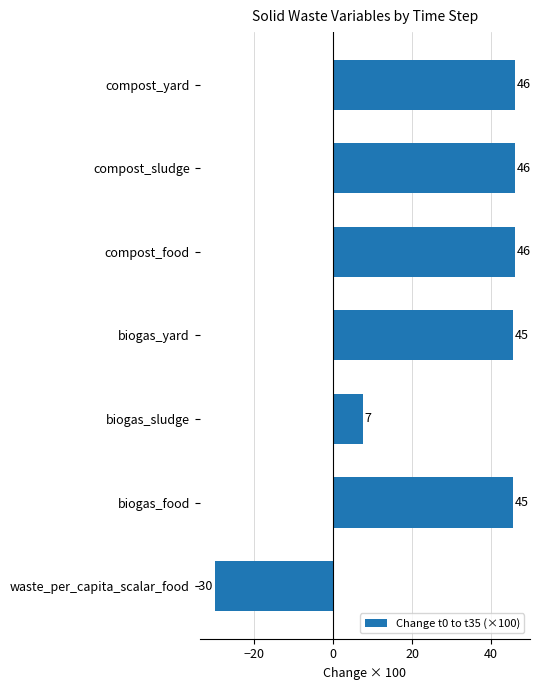

Which has a higher value, biogas_food or biogas_sludge?

biogas_food